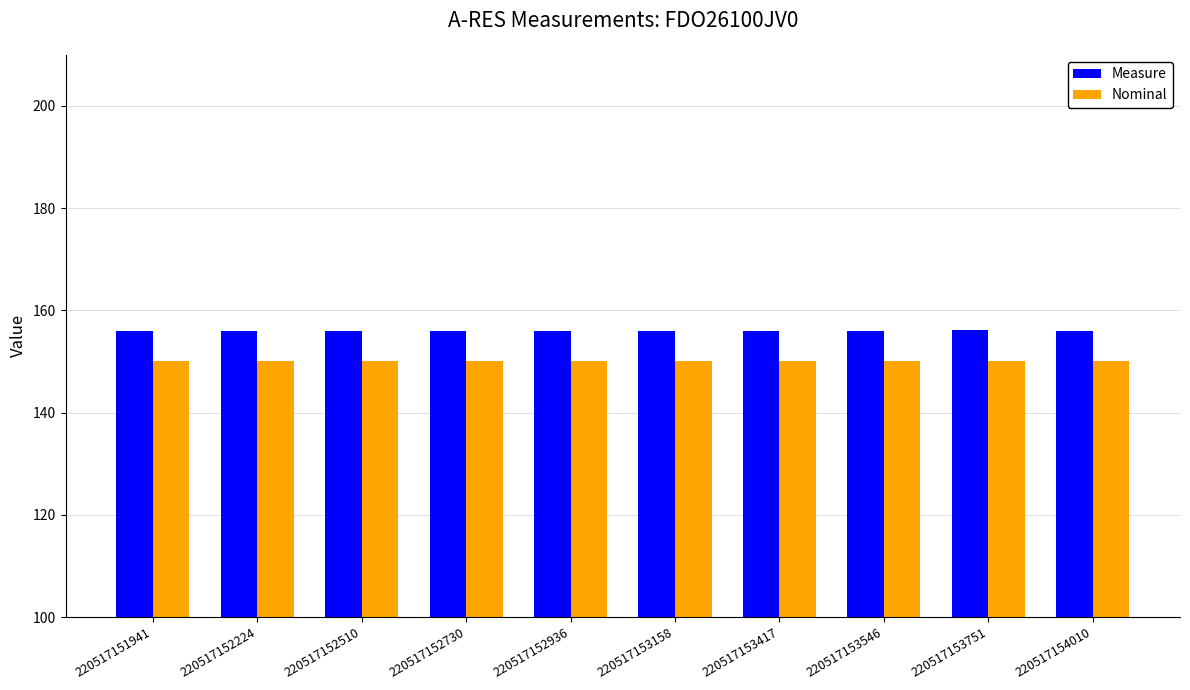

What is the spread (max minus min) of values at 220517152510?

6.0